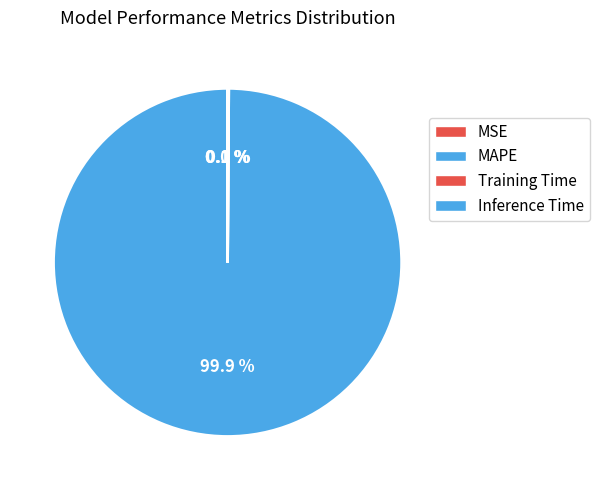

Does MAPE represent more than half of the total?

Yes